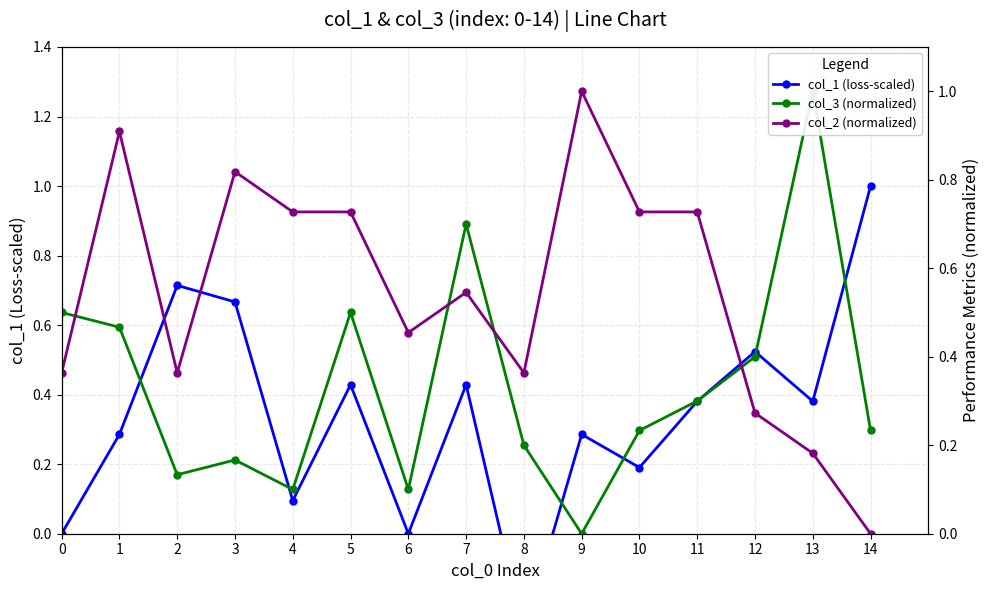

How many interior local valleys does the col_3 (normalized) series have?

4